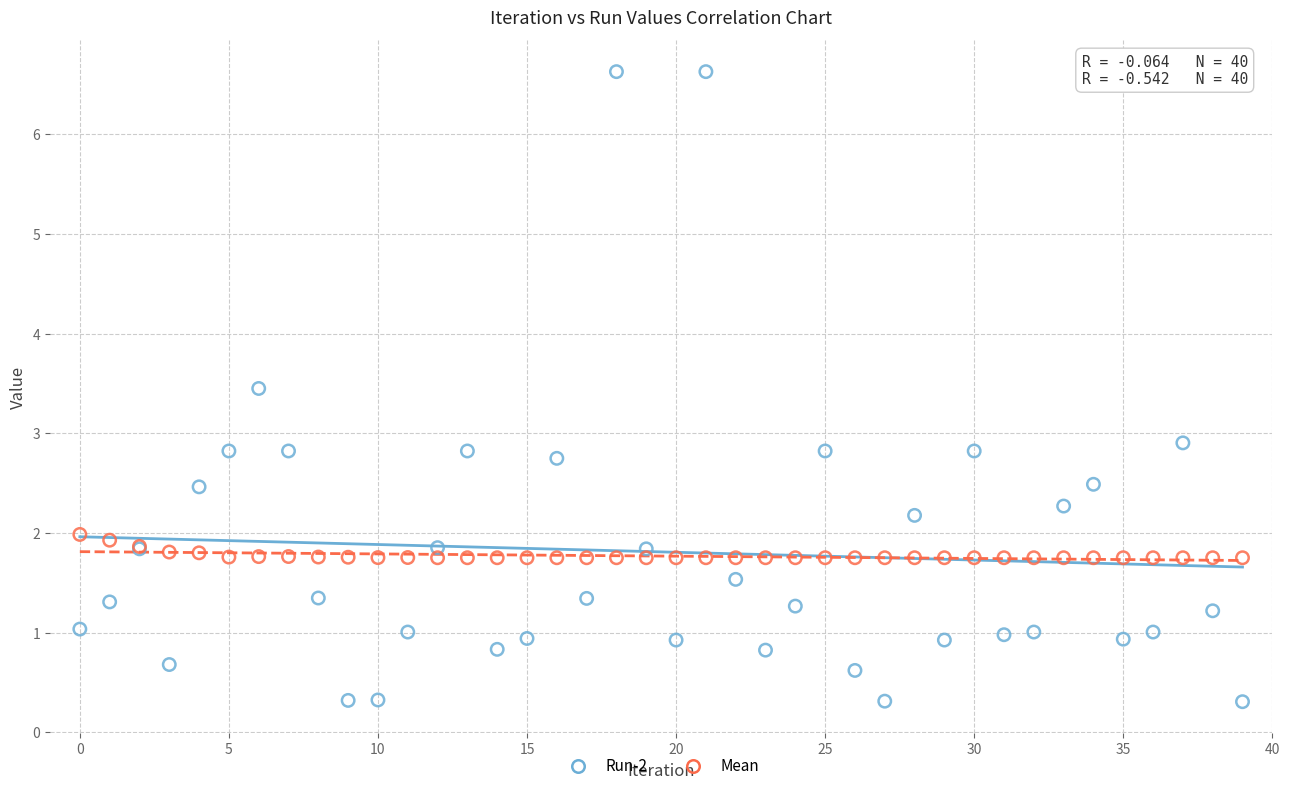

Which series reaches the minimum Y coordinate?

Run-2